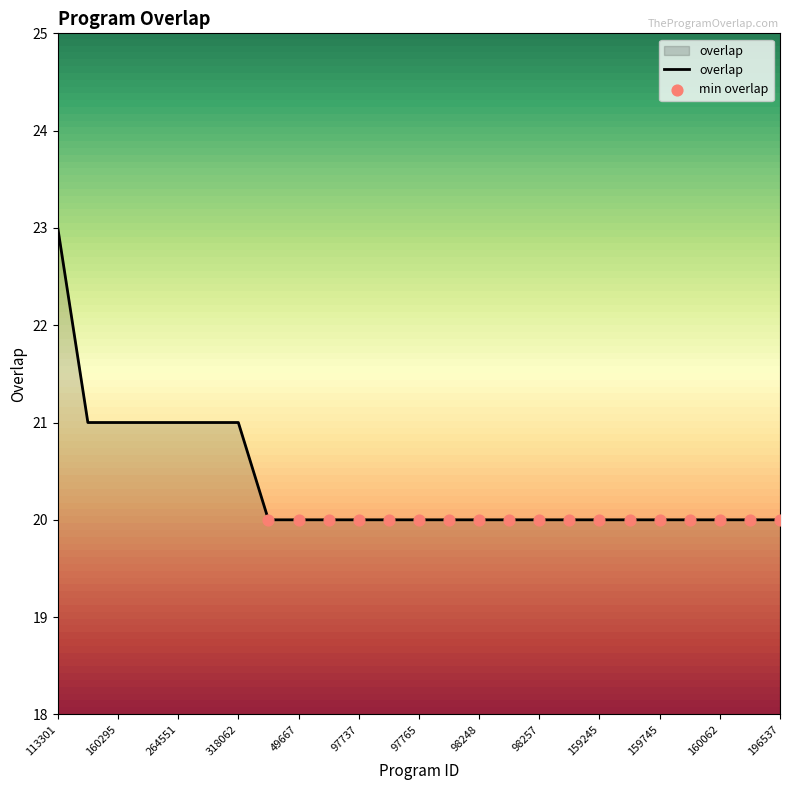

What is the smallest value displayed?

20